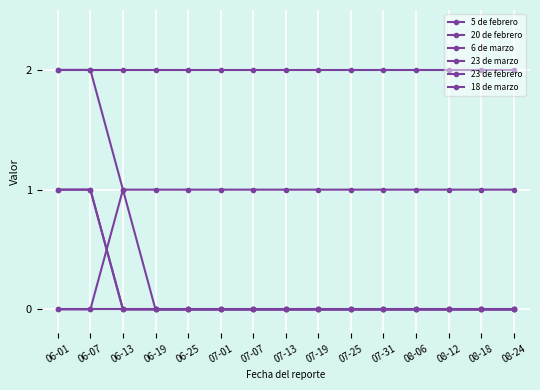

True or false: 18 de marzo has more than 2 points higher than both neighbors.

False